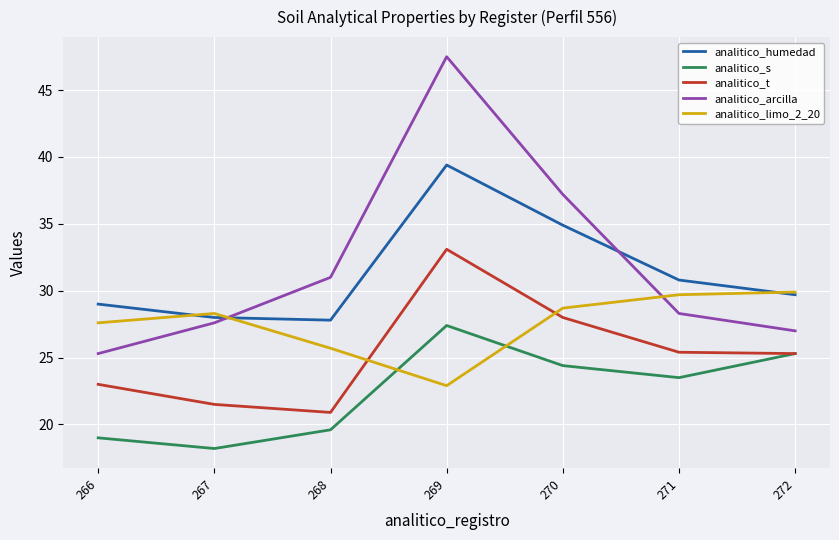

What is the spread (max minus min) of values at 269?

24.6